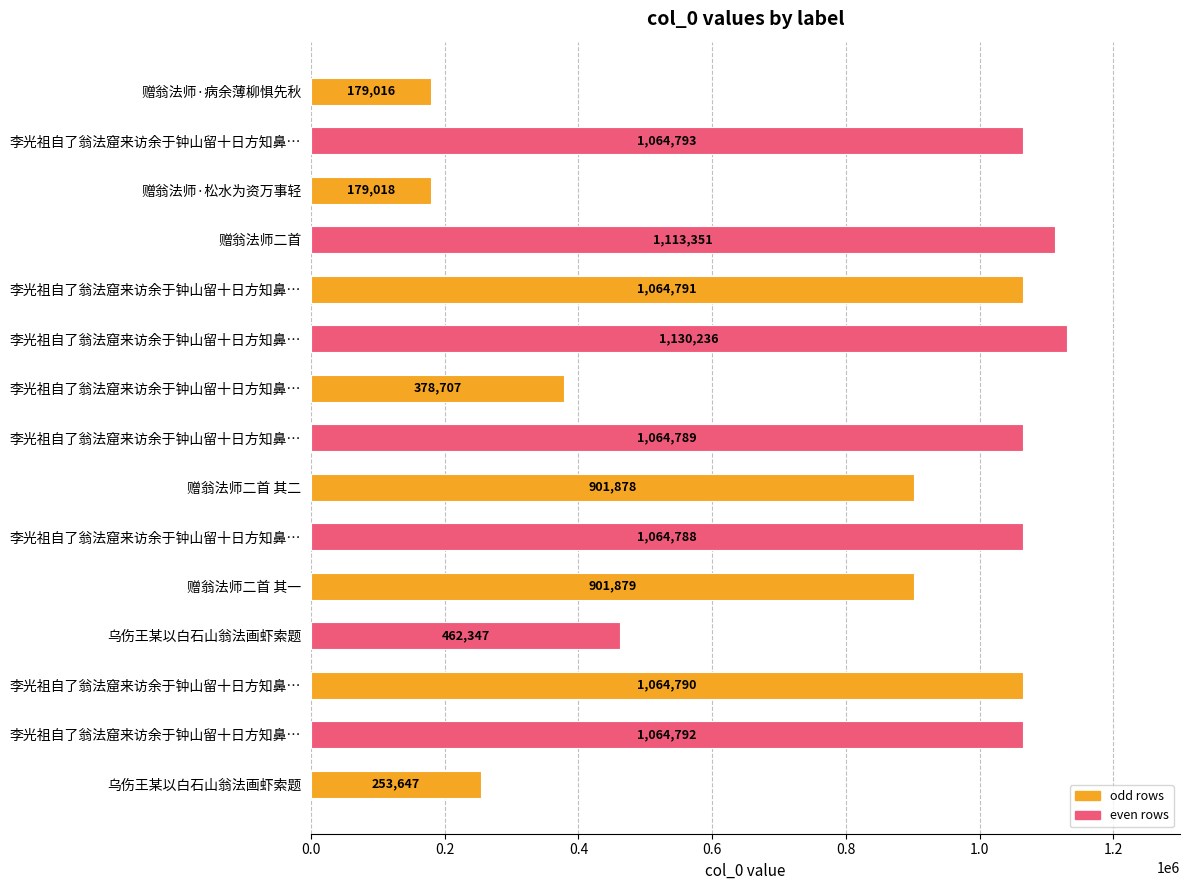

What is the sum of all values?

11888822